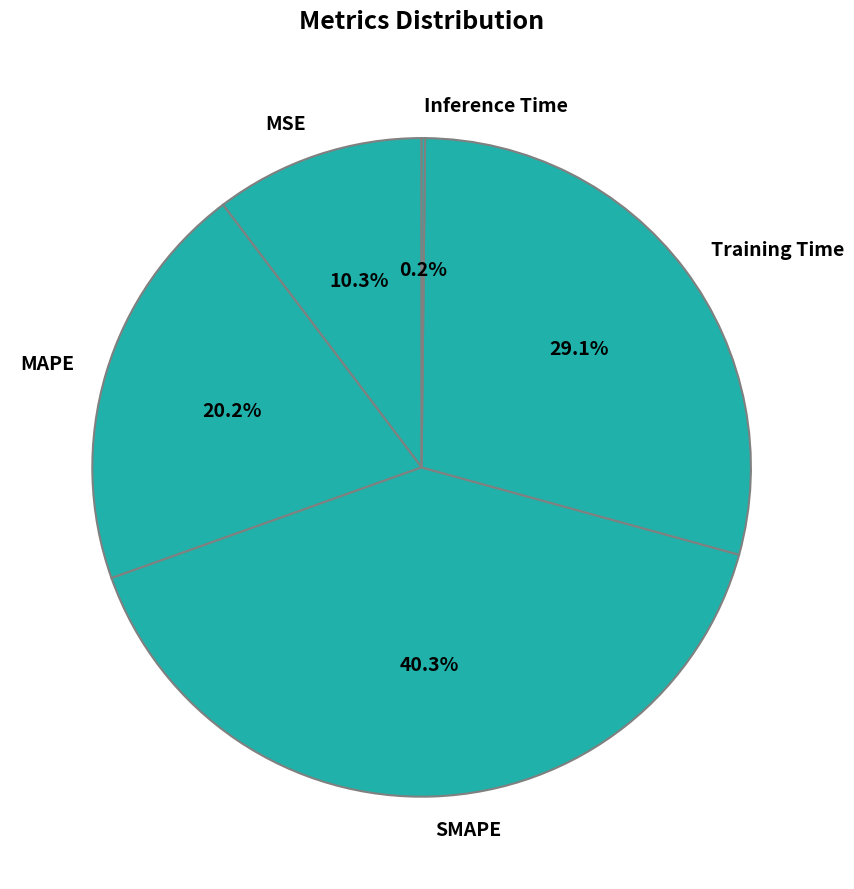

Is there any slice that represents more than half of the pie?

No